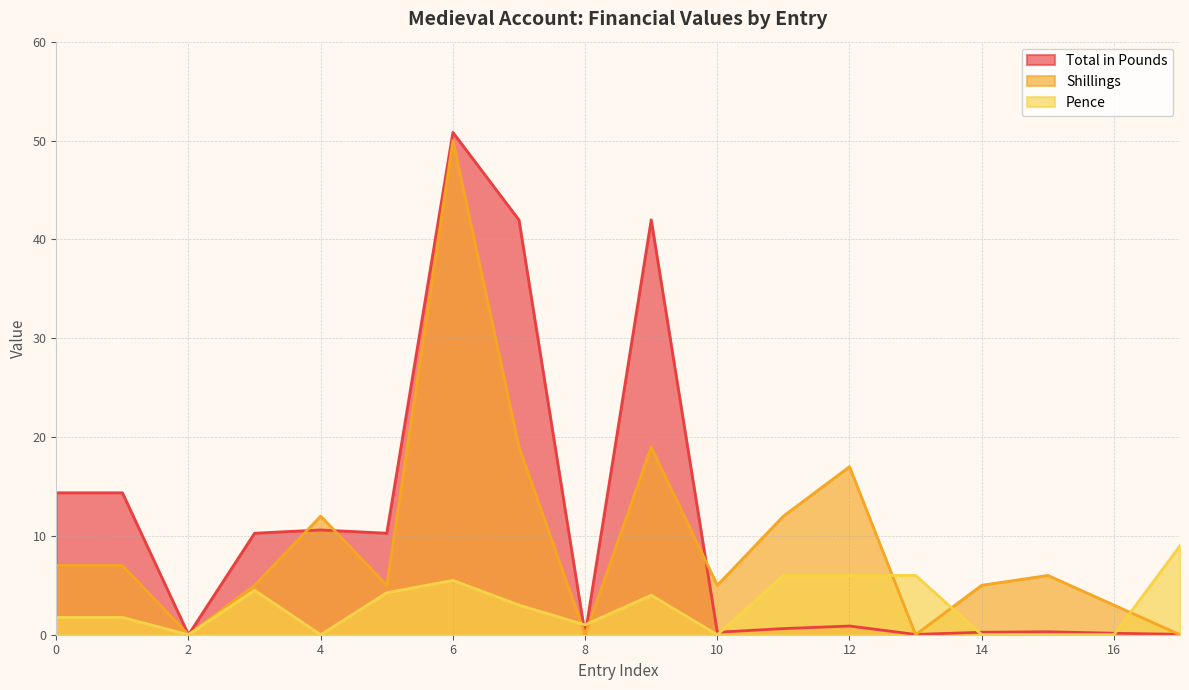

Which has a higher value, 14 or 12?

12